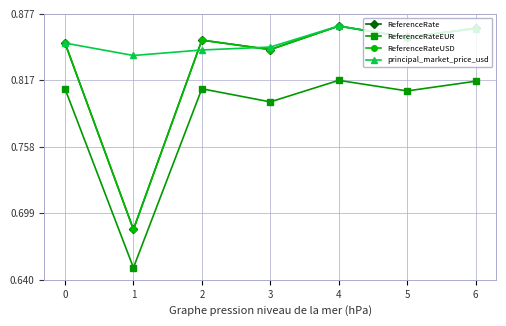

List the labels in order of ReferenceRate value, largest first.

4, 6, 5, 2, 0, 3, 1